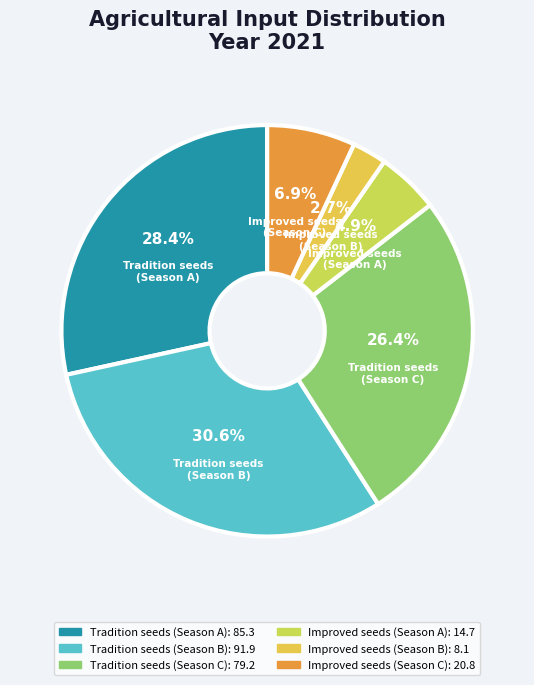

How many slices are in this pie chart?

6